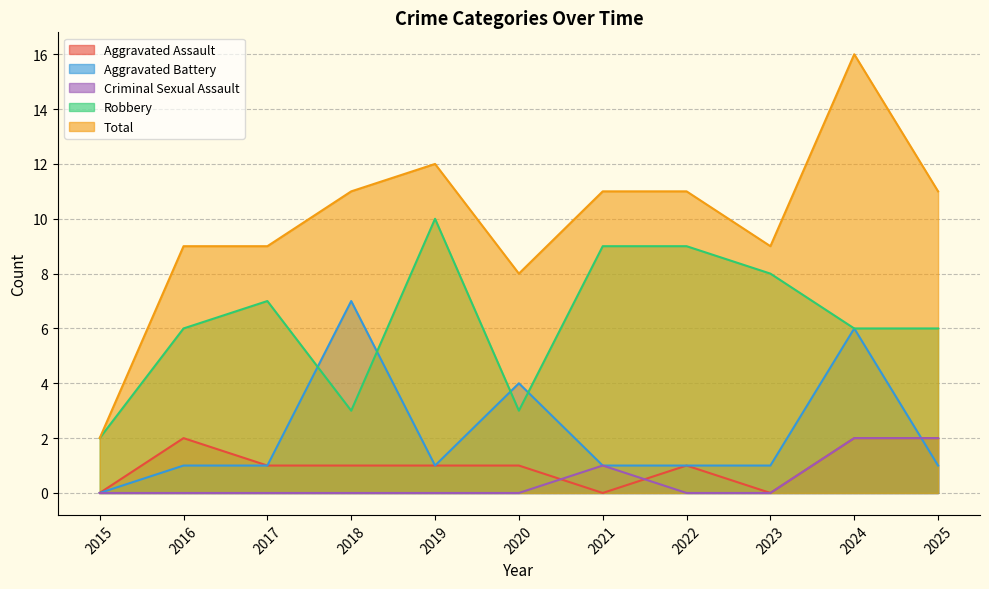

Where is Robbery nearest to the value 6?

2016